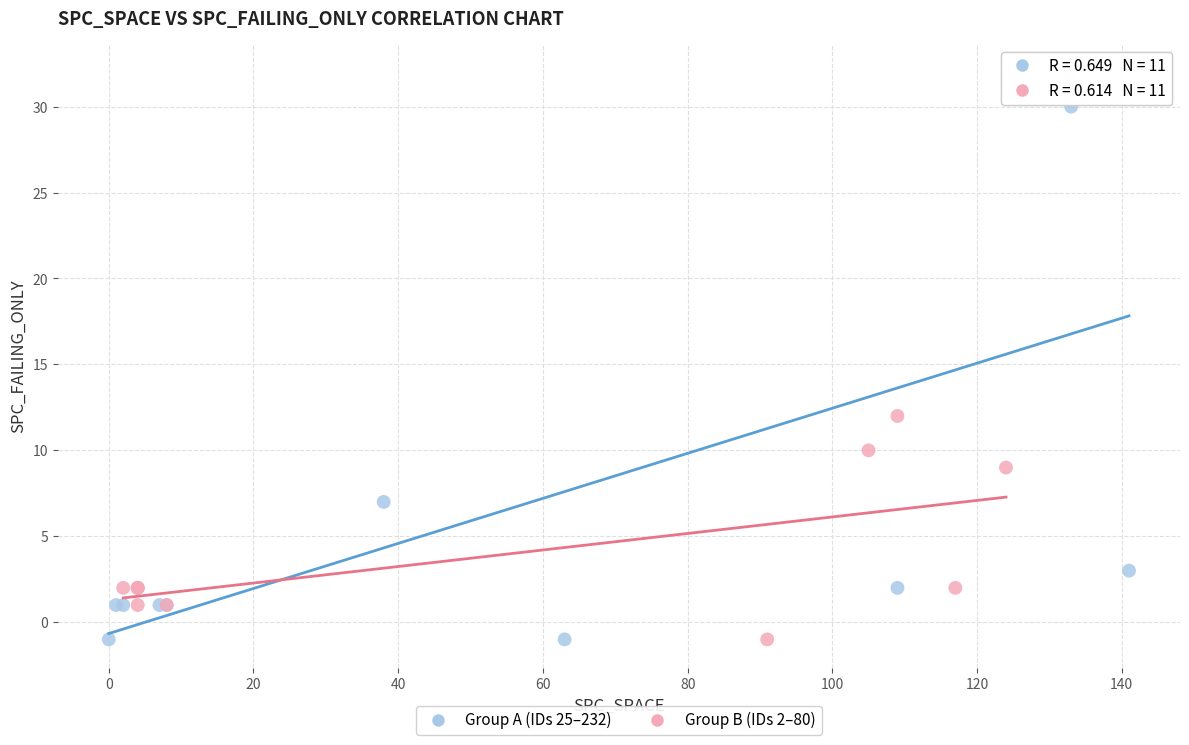

Which series has the largest Y range (max minus min)?

Group A (IDs 25–232)